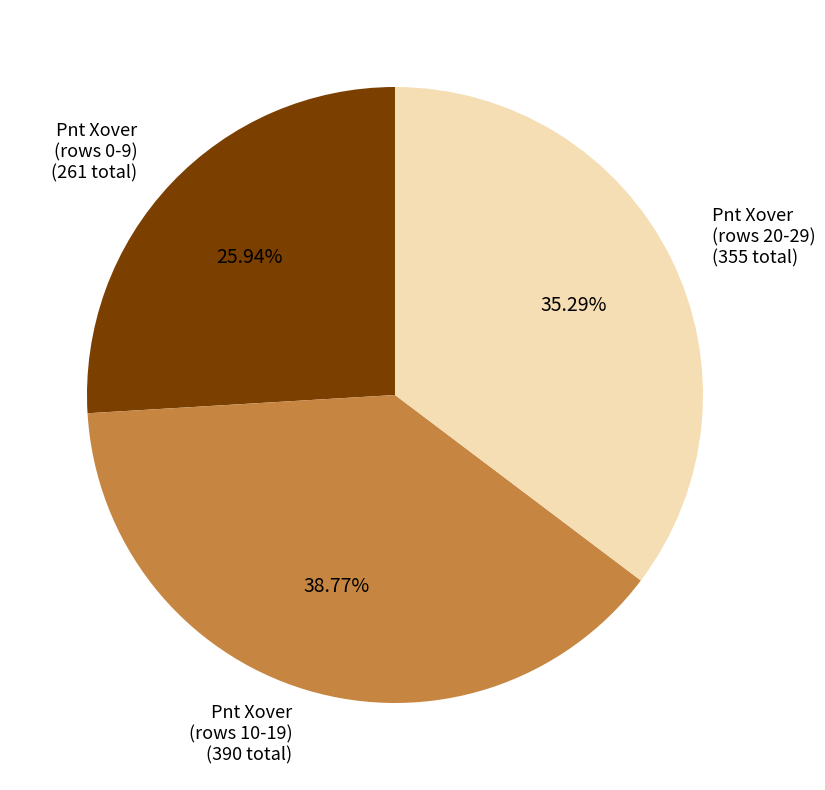

Do Pnt Xover (rows 10-19) (390 total) and Pnt Xover (rows 0-9) (261 total) together represent more than half of the pie?

Yes